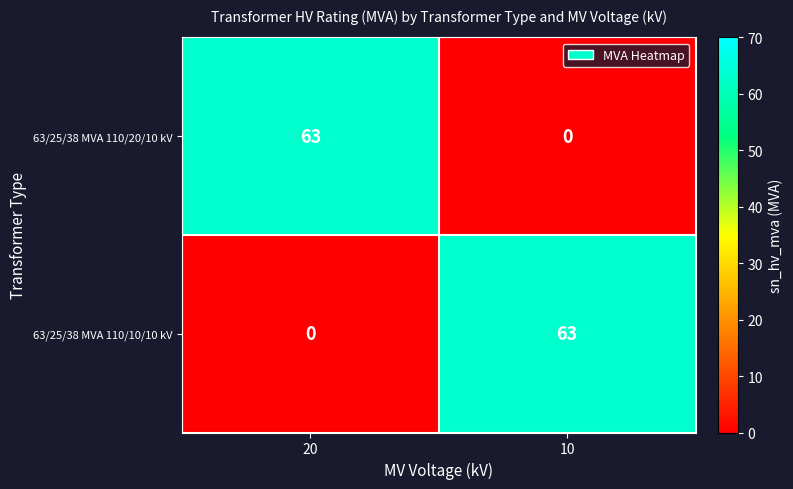

Is it true that 63/25/38 MVA 110/20/10 kV equals 63 at 20?

True